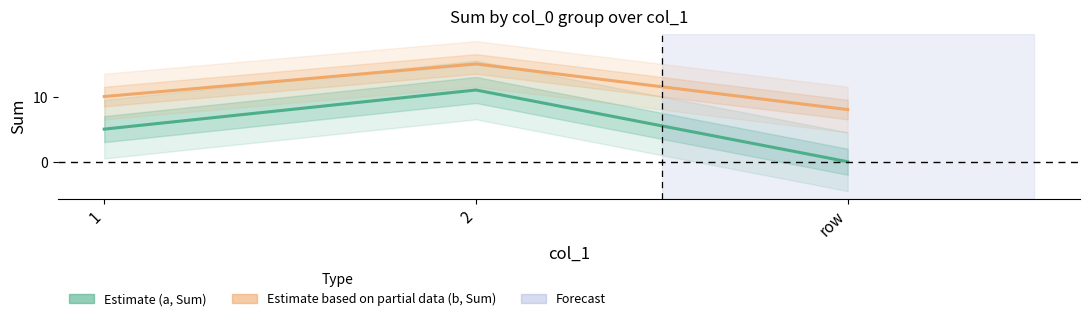

What is the total value across all series at row?

8